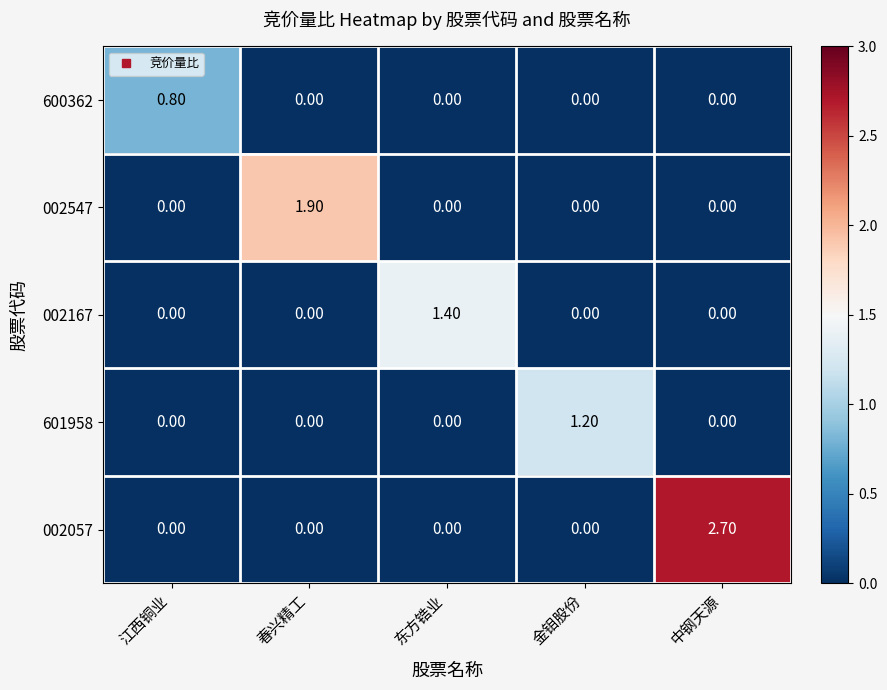

Rank the series by their maximum value, from highest to lowest.

002057, 002547, 002167, 601958, 600362